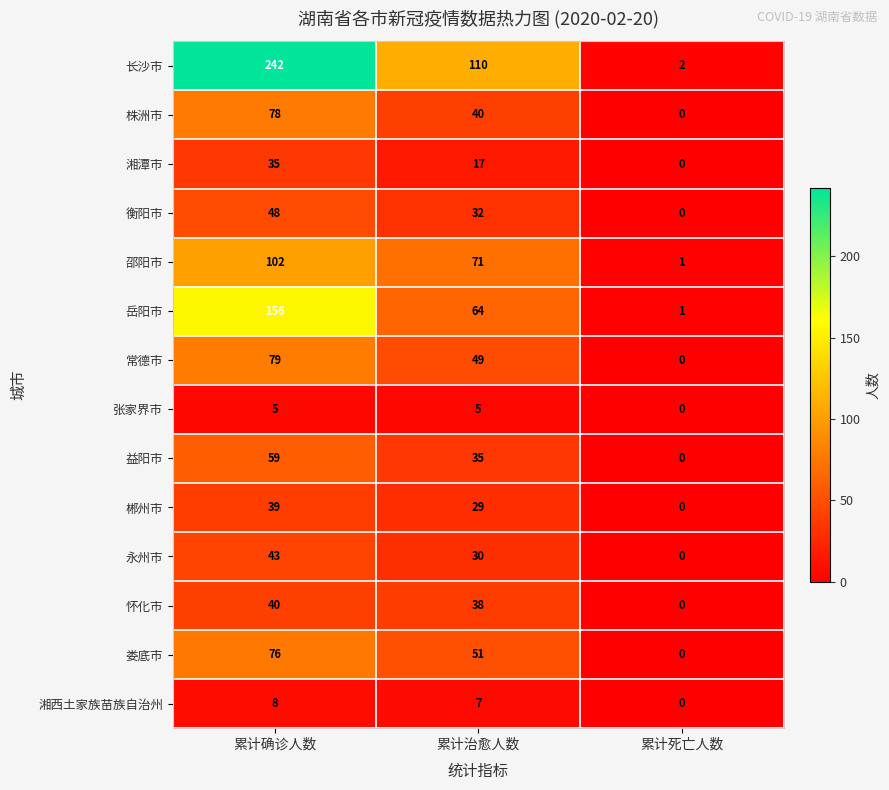

Which series has the largest total across all categories?

长沙市